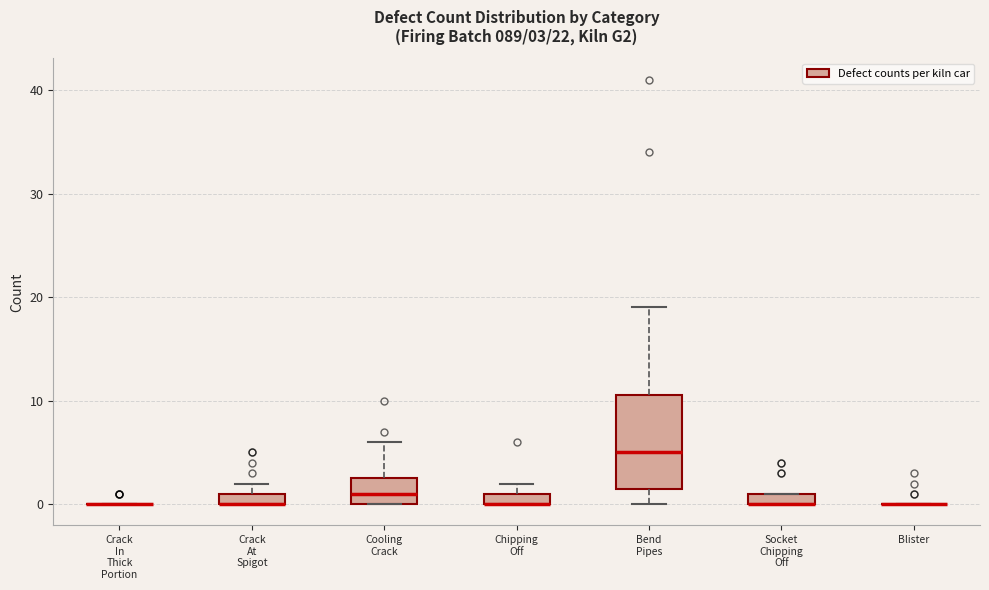

Comparing the boxes themselves (not the whiskers), which one is the tallest?

Bend Pipes